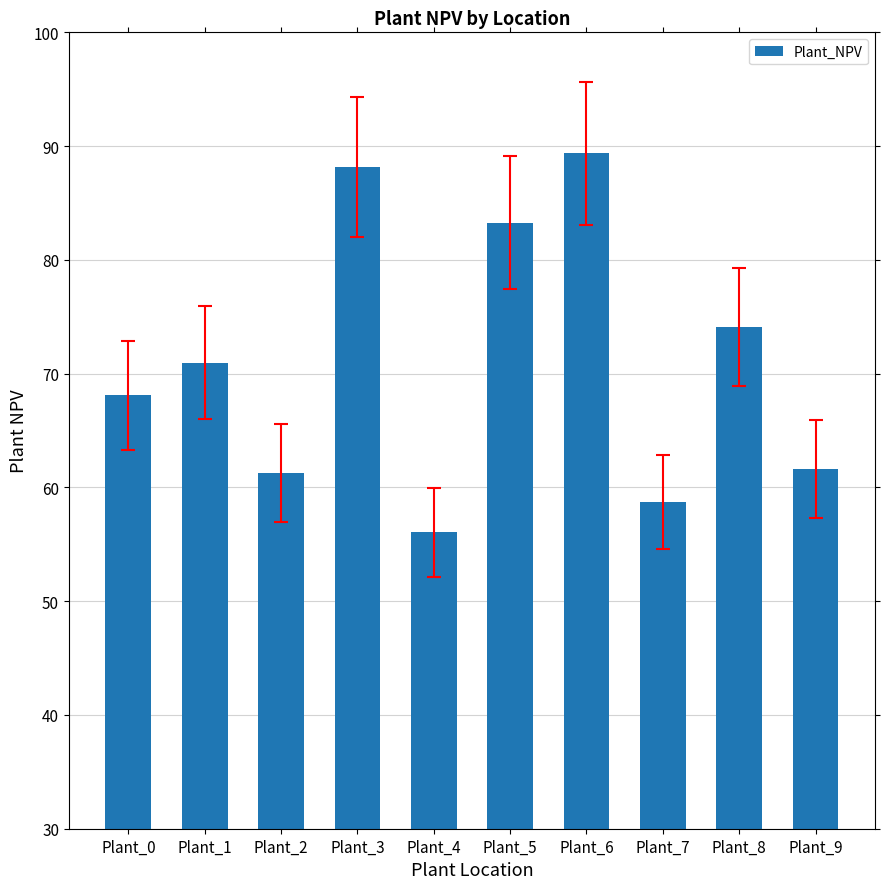

What is the minimum value shown in the chart?

56.1